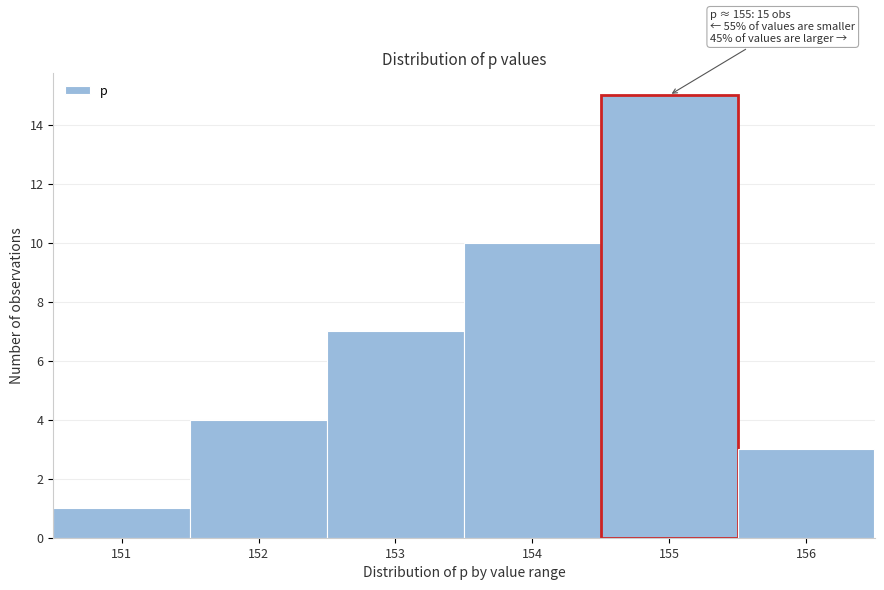

Reading right to left, what are all the values shown in this chart?

156=3	155=15	154=10	153=7	152=4	151=1